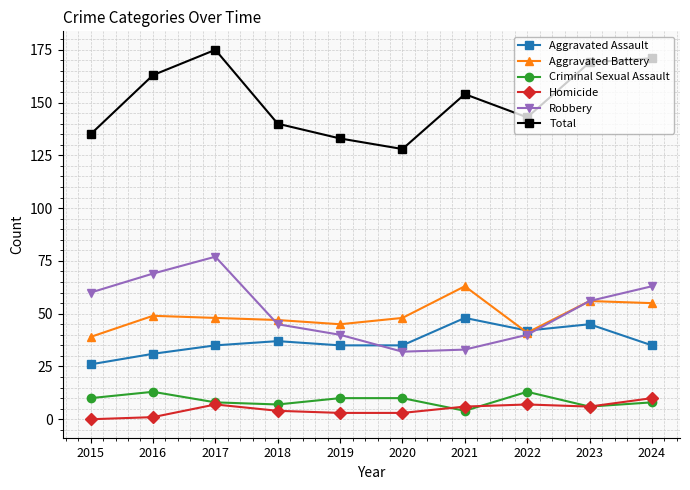

What is the spread (max minus min) of values at 2018?

136